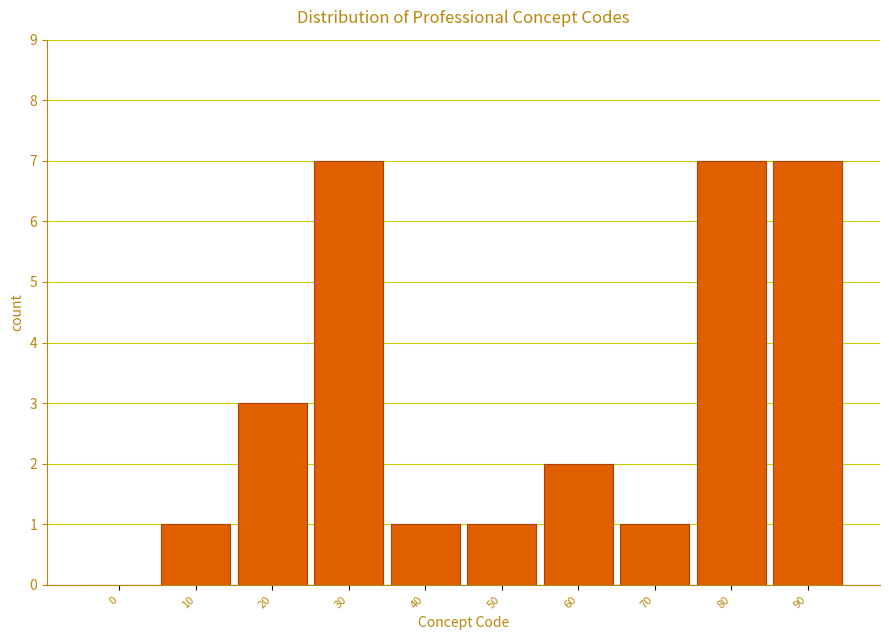

Reading right to left, extract all data points from this chart.

90=7	80=7	70=1	60=2	50=1	40=1	30=7	20=3	10=1	0=0